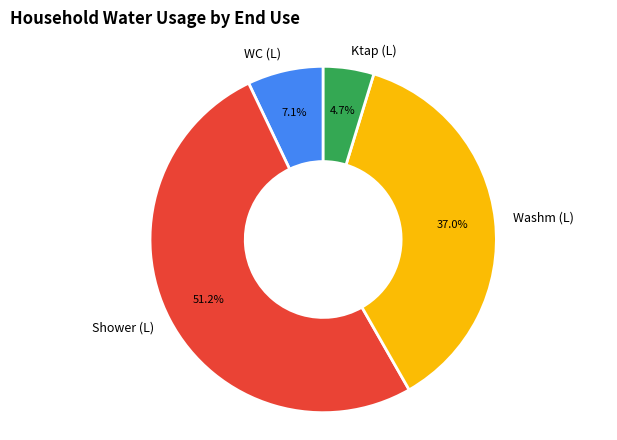

The Shower (L) slice represents 51% of the pie. True or false?

True